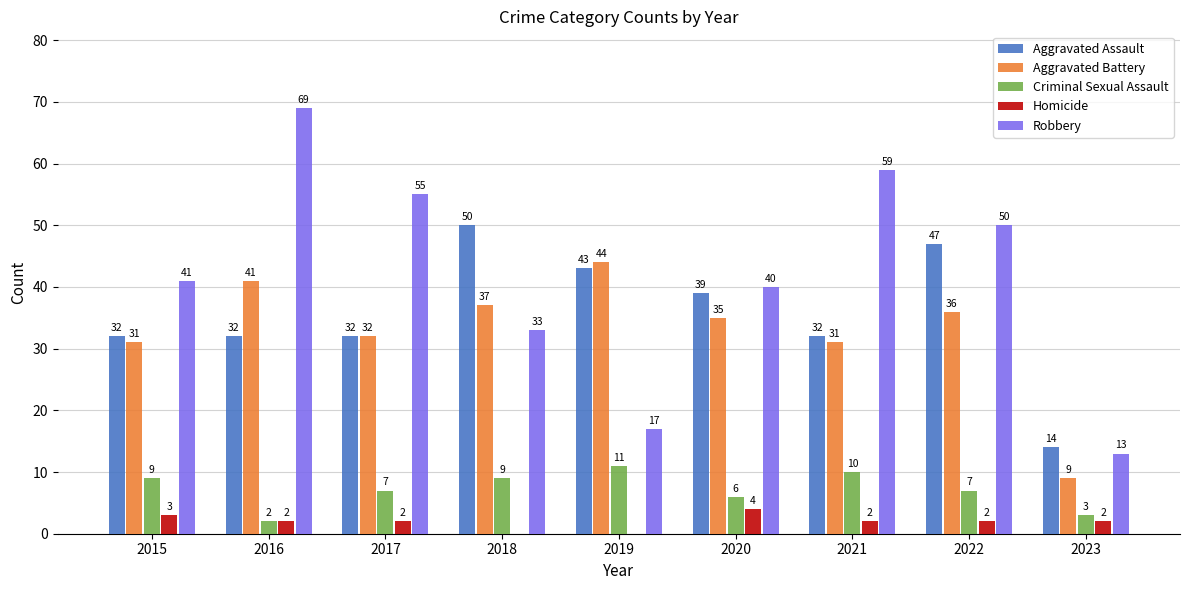

What value does the Aggravated Battery series have at 2016, to the nearest 10?

40